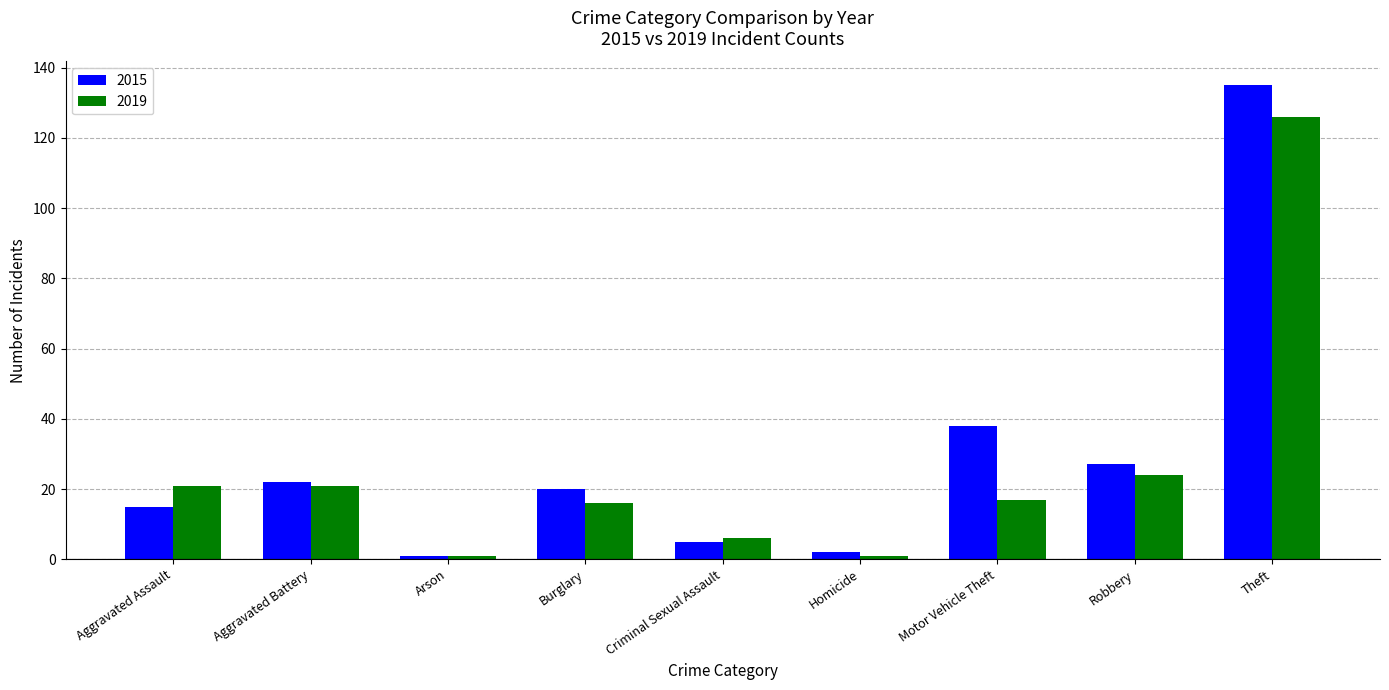

What is the minimum value for 2015?

1